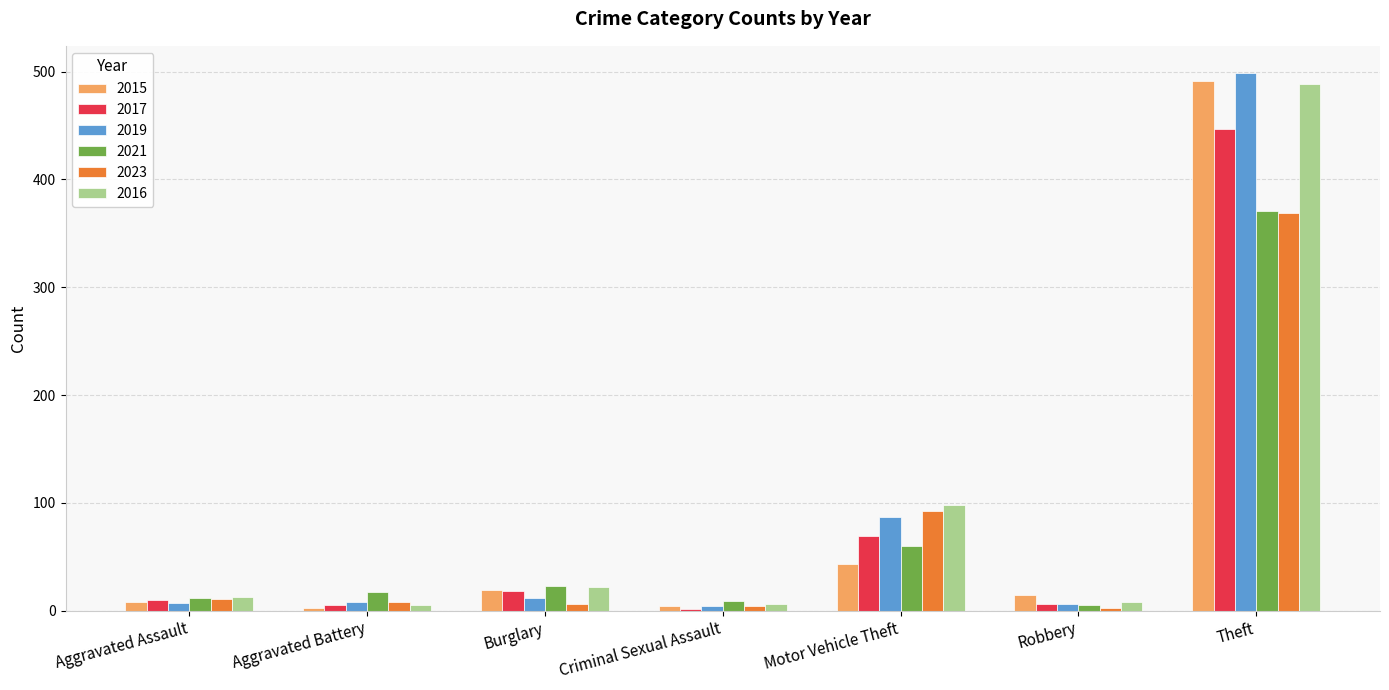

What is the maximum value for 2015?

491